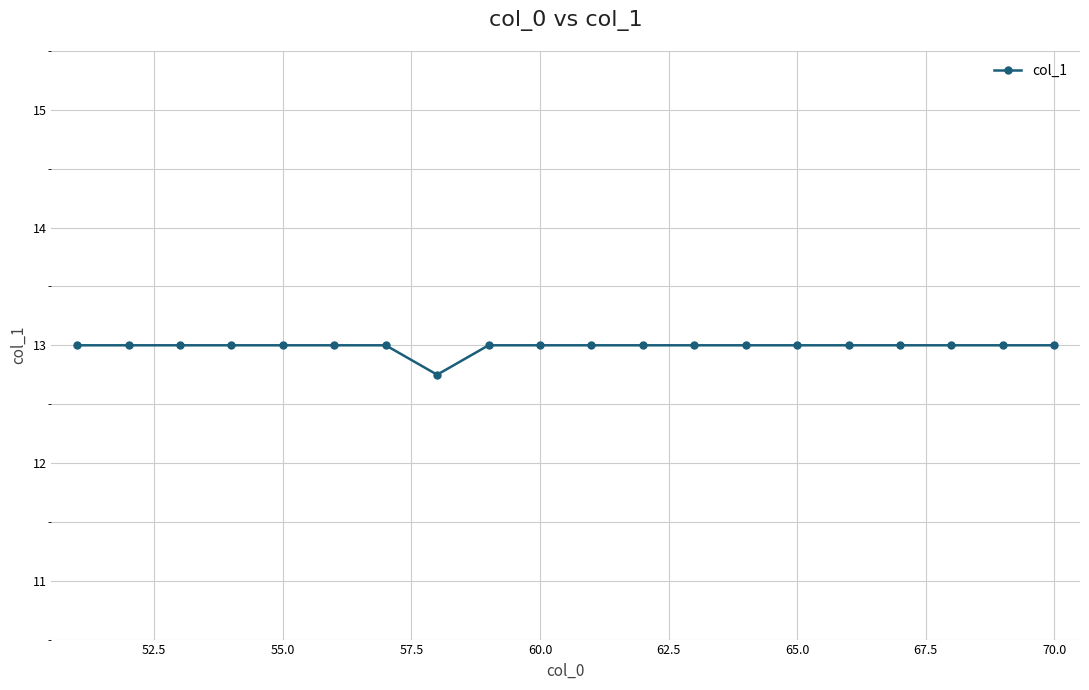

What is the value of the 16th point from the left?

13.0